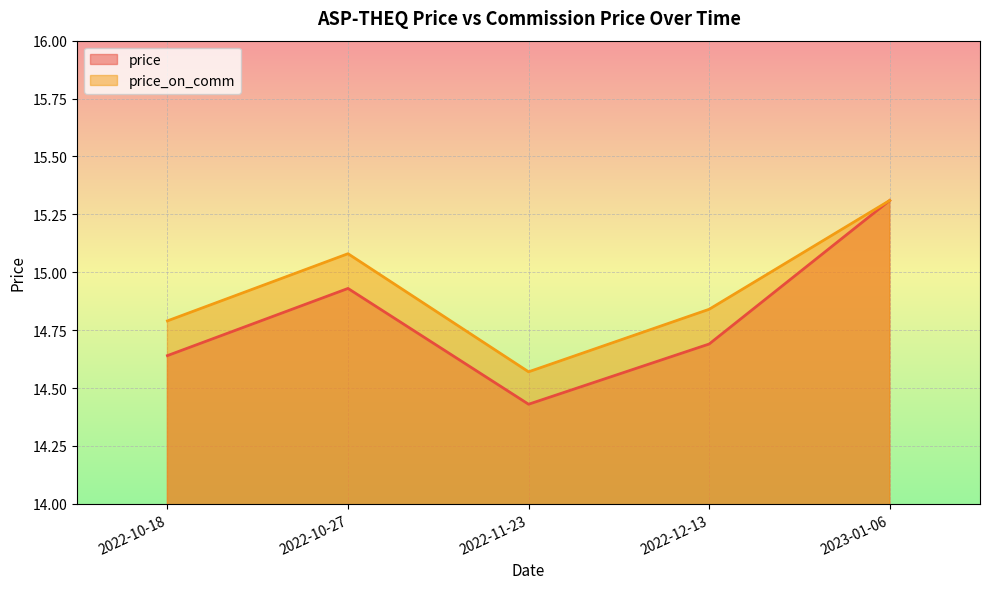

What position from the left is 2022-11-23?

3